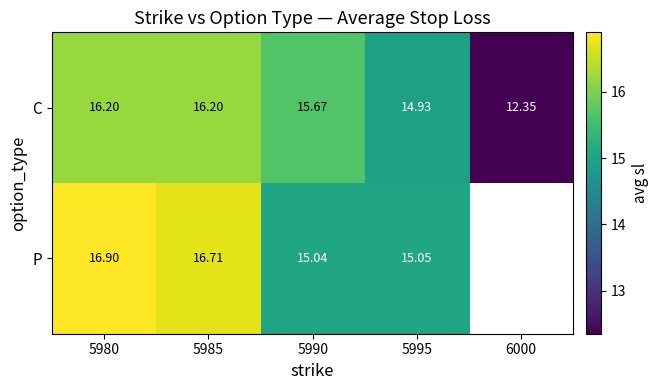

Which series changed the most between 5985 and 5990?

P